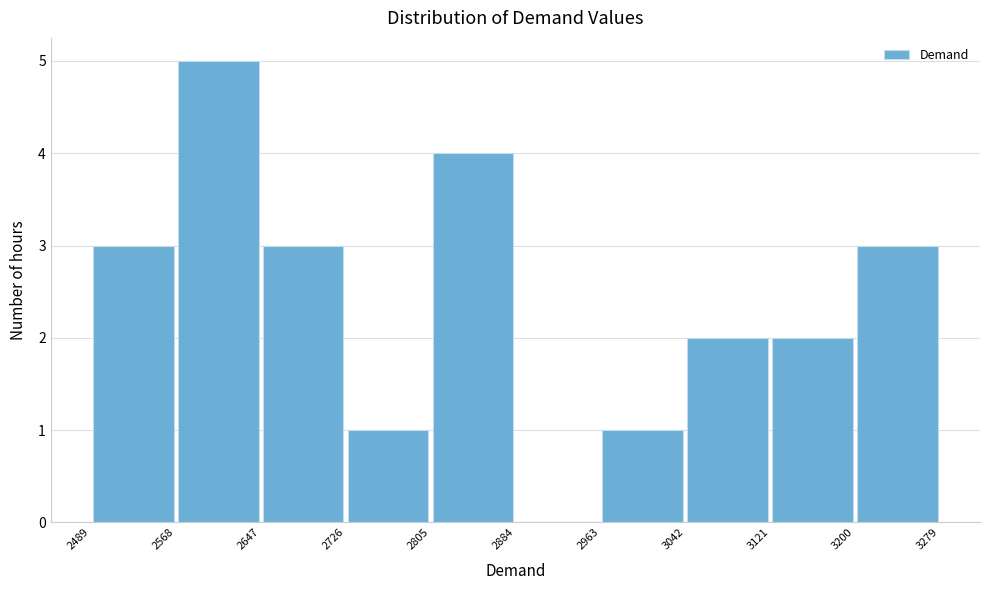

Reading left to right, list every bar in this chart as the range it spans on the x-axis followed by its height. The values are not printed on the chart, so give them approximately, as read against the axis.

2489 to 2568: 3
2568 to 2647: 5
2647 to 2726: 3
2726 to 2805: 1
2805 to 2884: 4
2884 to 2963: 0
2963 to 3042: 1
3042 to 3121: 2
3121 to 3200: 2
3200 to 3279: 3